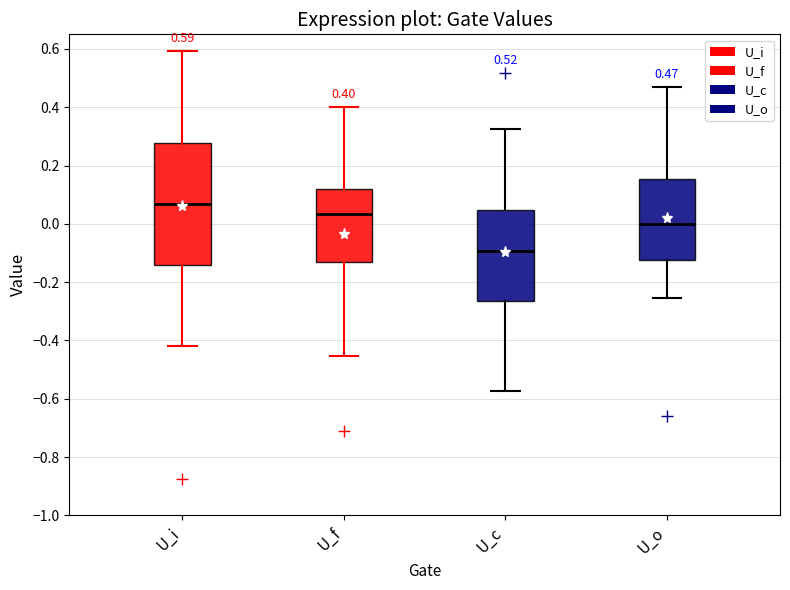

Which box has the highest median line?

U_i